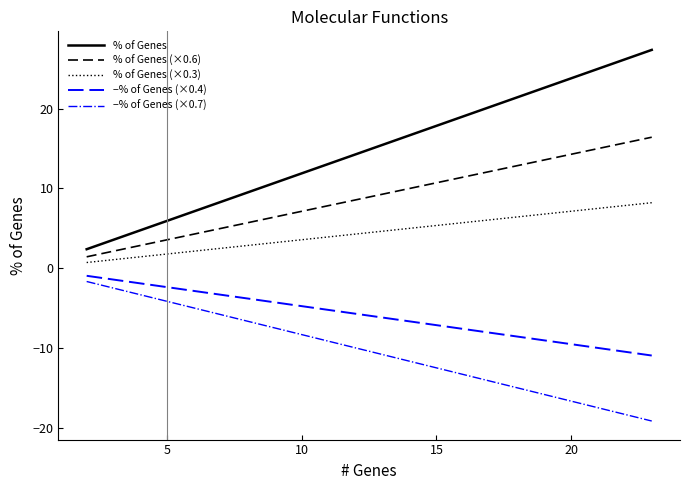

True or false: −% of Genes (×0.4) and % of Genes (×0.3) cross at least once.

False